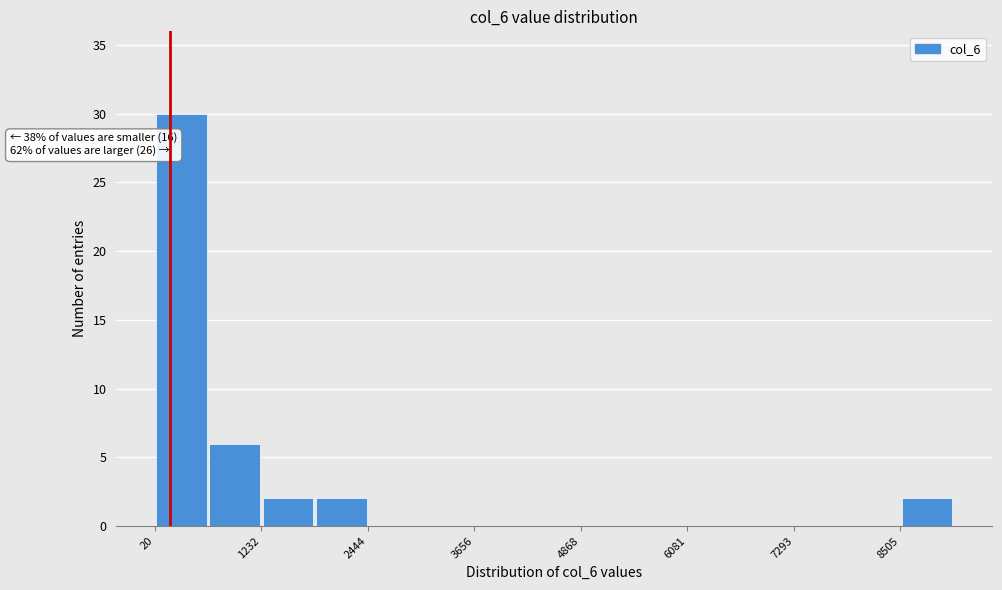

Read against the x-axis, roughly where is the centre of the tallest bar?

400